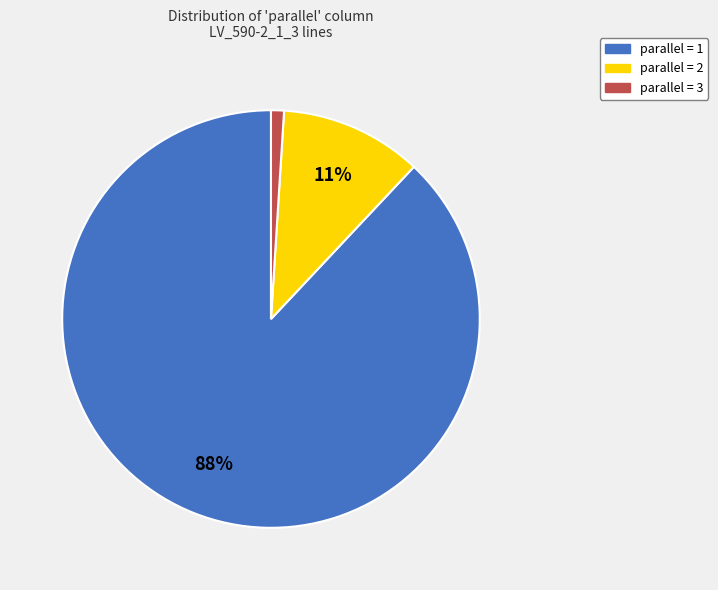

Is there any slice that represents more than half of the pie?

Yes